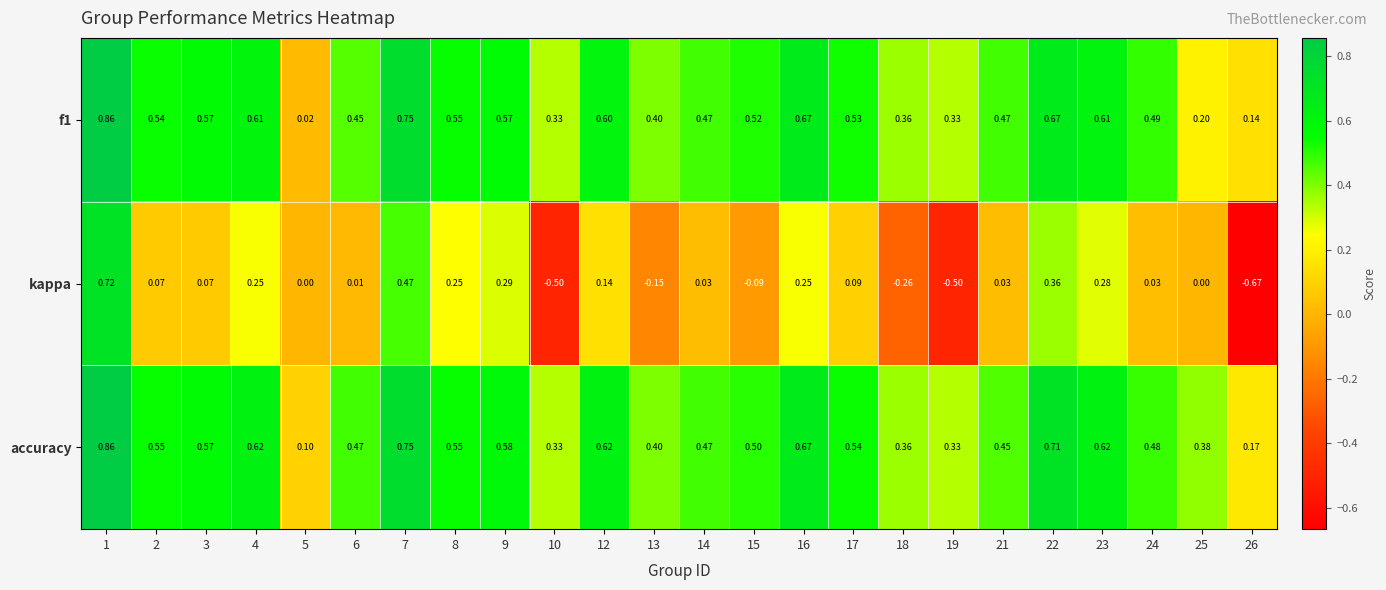

Between 9 and 24, which series saw the biggest shift?

kappa